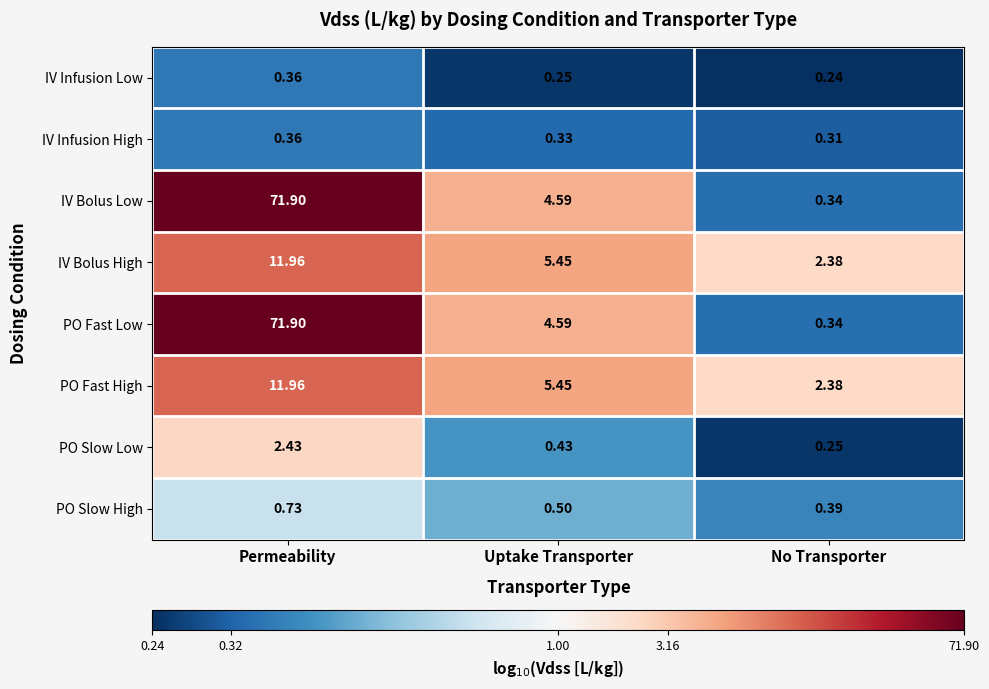

What is the sum of all IV Infusion Low values?

-1.7